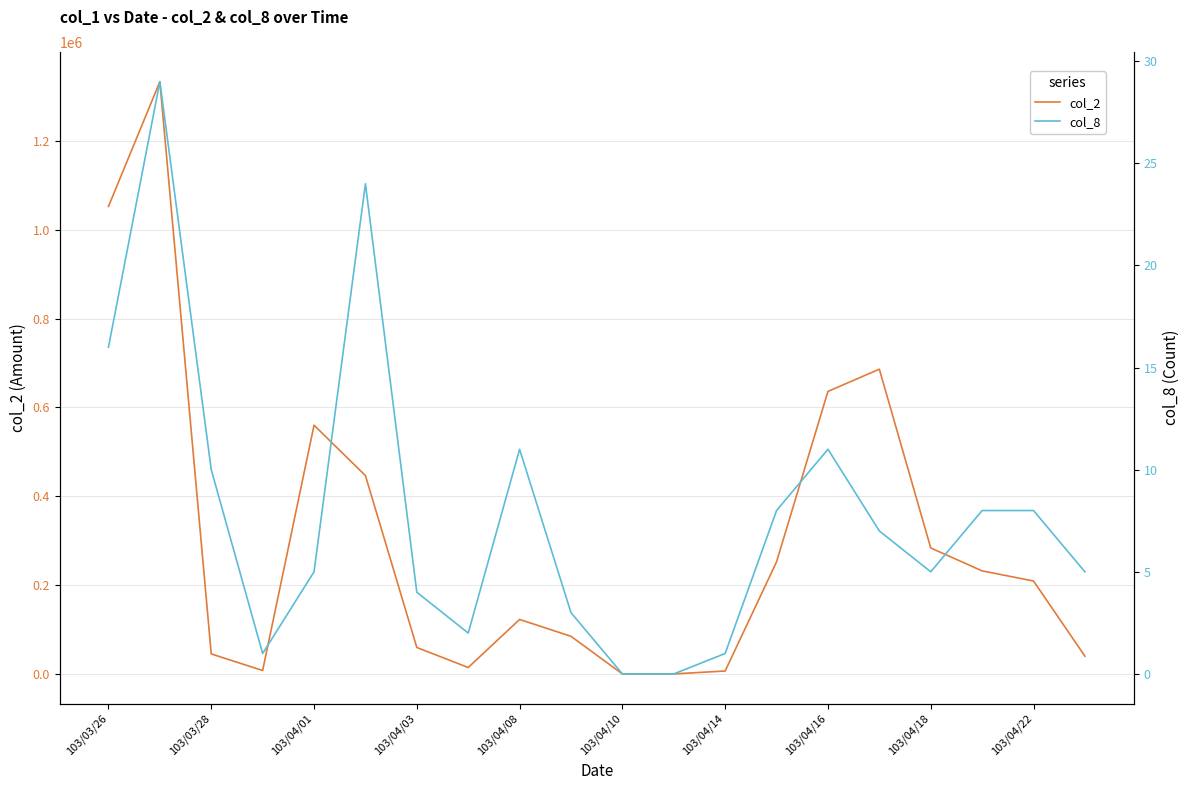

The value of col_2 at 103/04/18 is 492925. True or false?

False